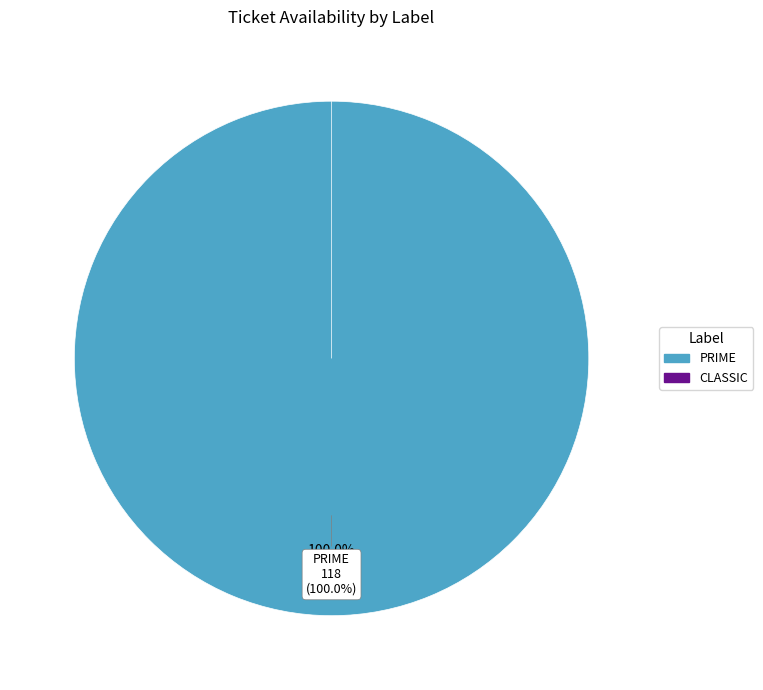

To the nearest percent, what is the difference between the largest and smallest slice percentages?

100%